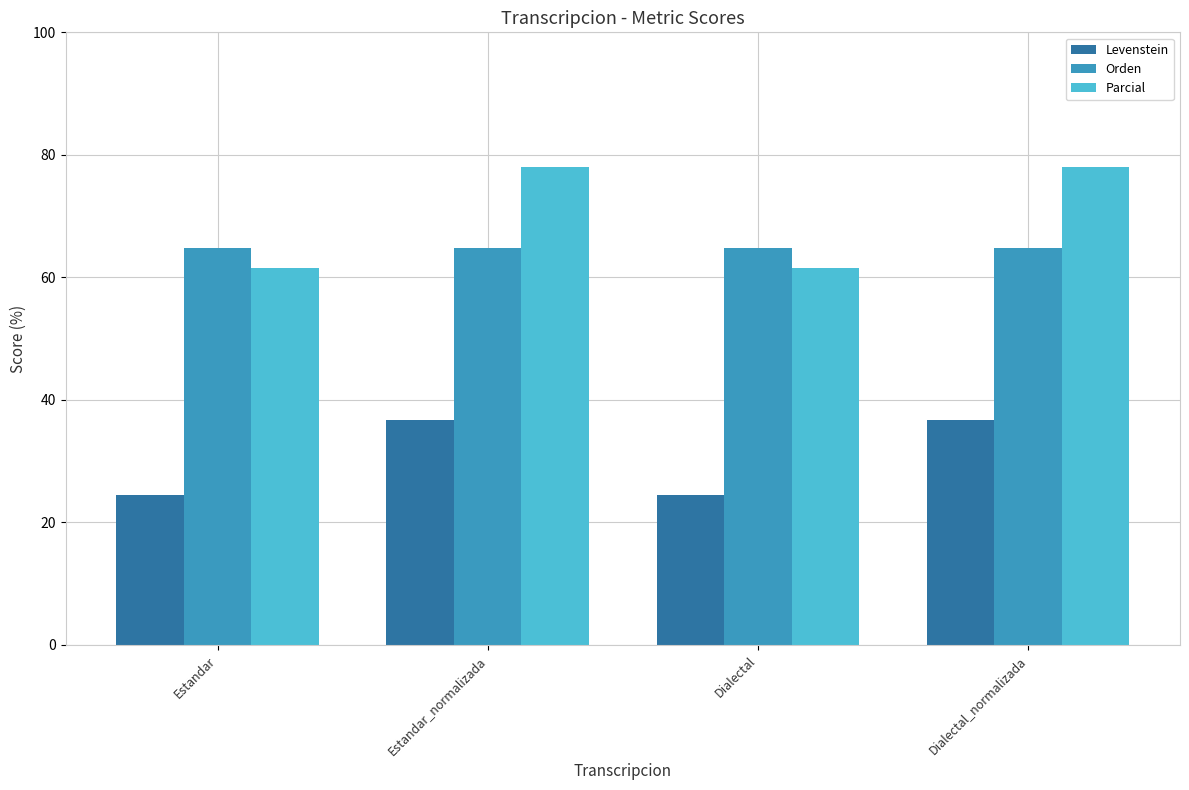

Reading left to right, what are all the values shown in this chart?

Levenstein: 24.4	36.7	24.4	36.7
Orden: 64.7	64.7	64.7	64.7
Parcial: 61.5	78.0	61.5	78.0